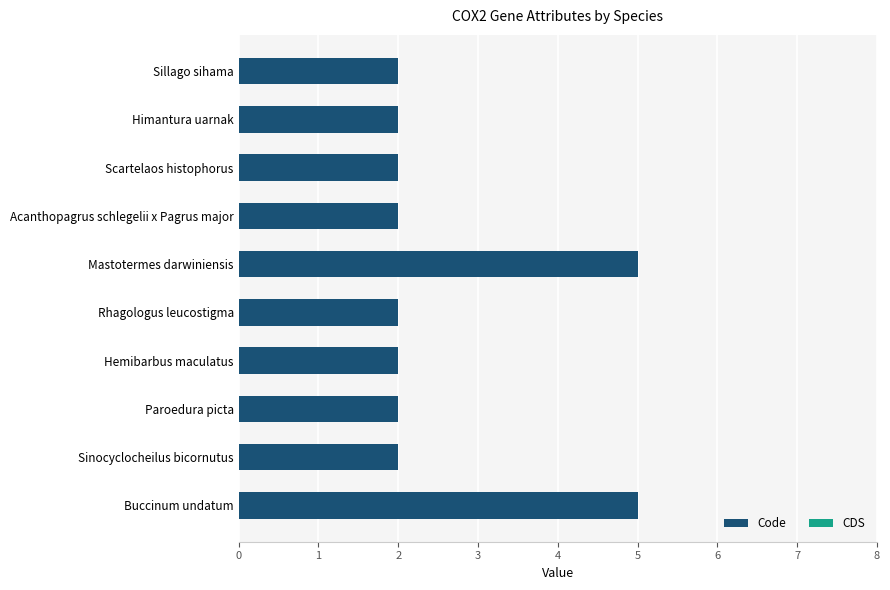

What is the maximum value shown in the chart?

5